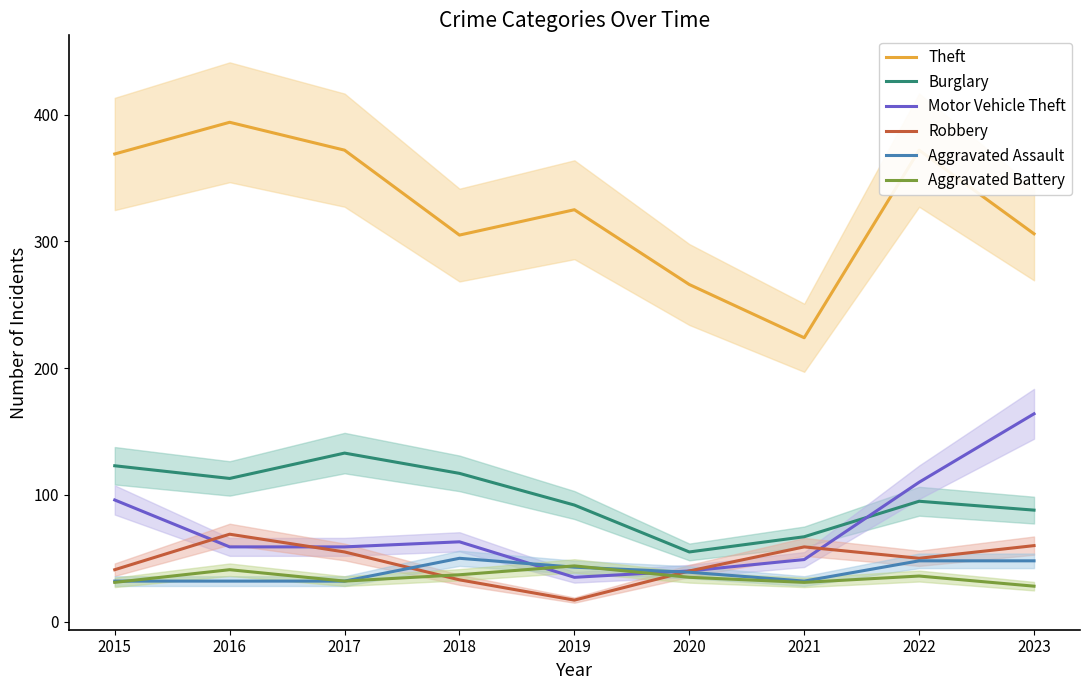

What is the sum of the Robbery values at 2020 and 2016?

109